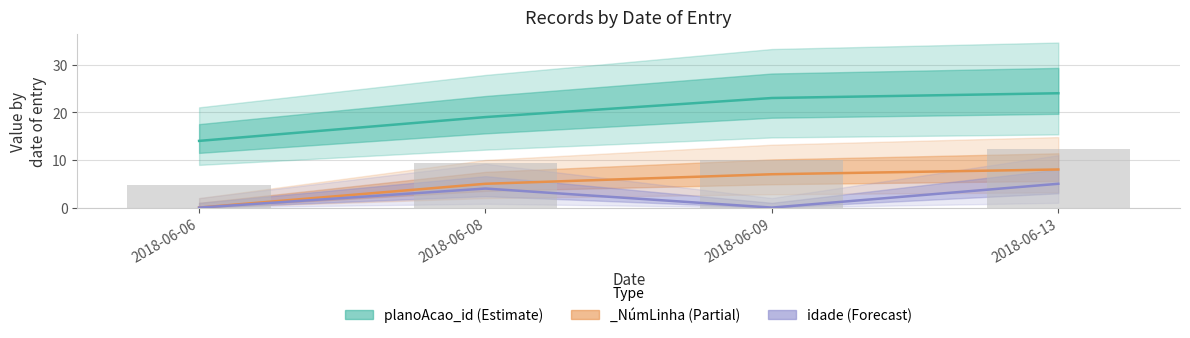

Which has a higher value, 2018-06-09 or 2018-06-08?

2018-06-09